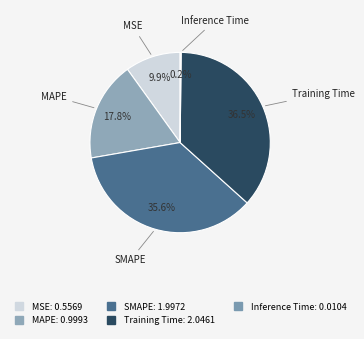

To the nearest percent, what is the average slice percentage?

20%